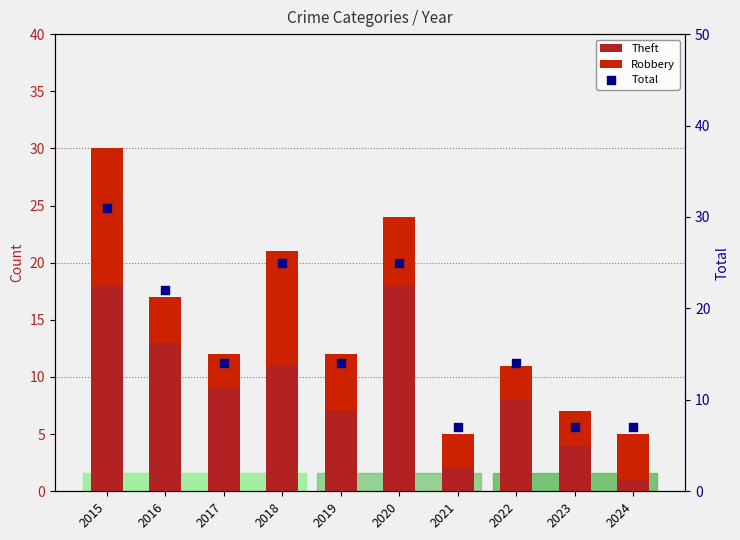

Which series contains the highest Y value?

Total